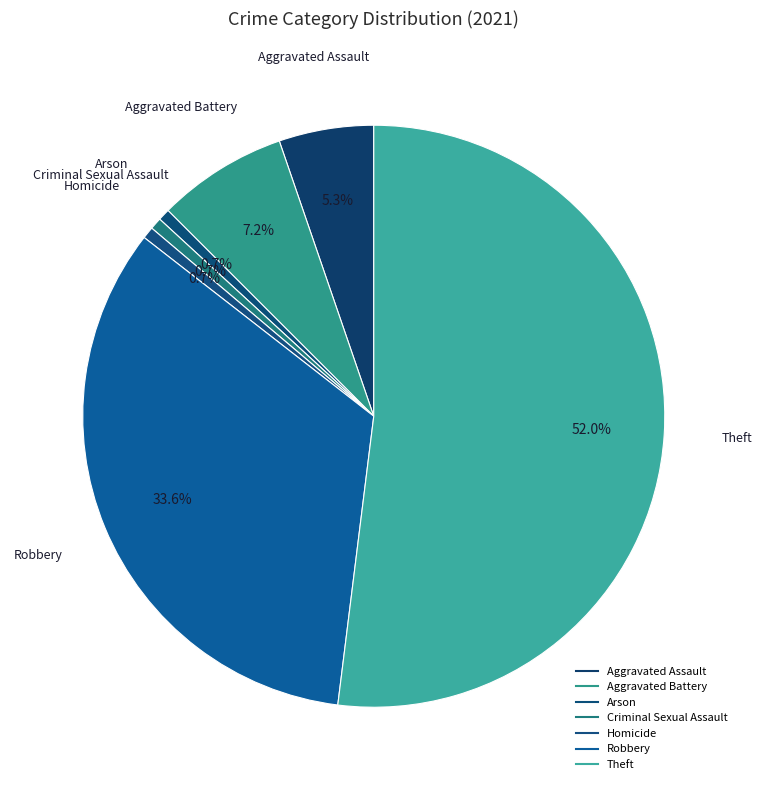

Which slice represents more than half of the pie?

Theft